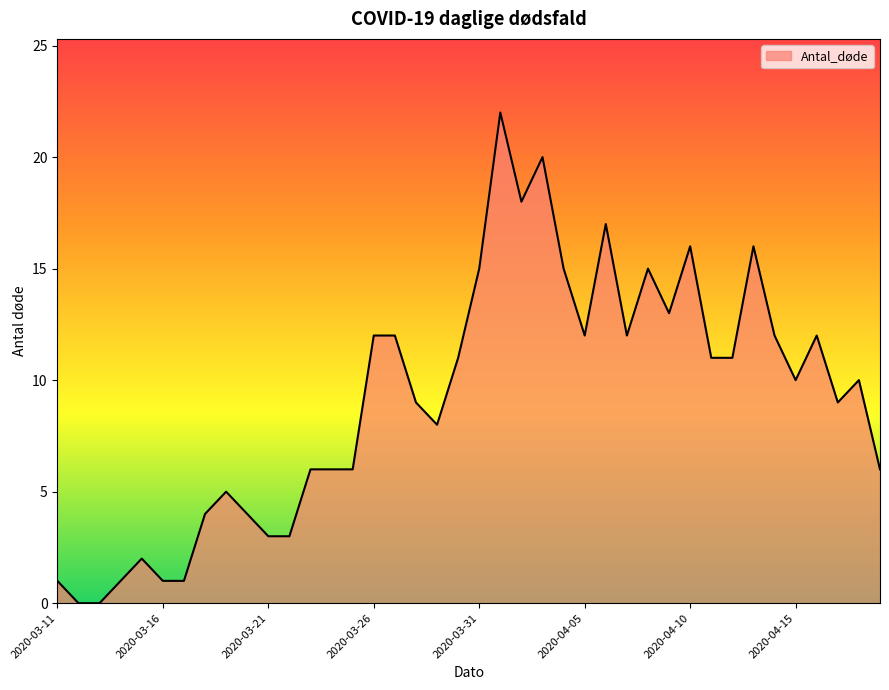

Count the number of data series in this chart.

1